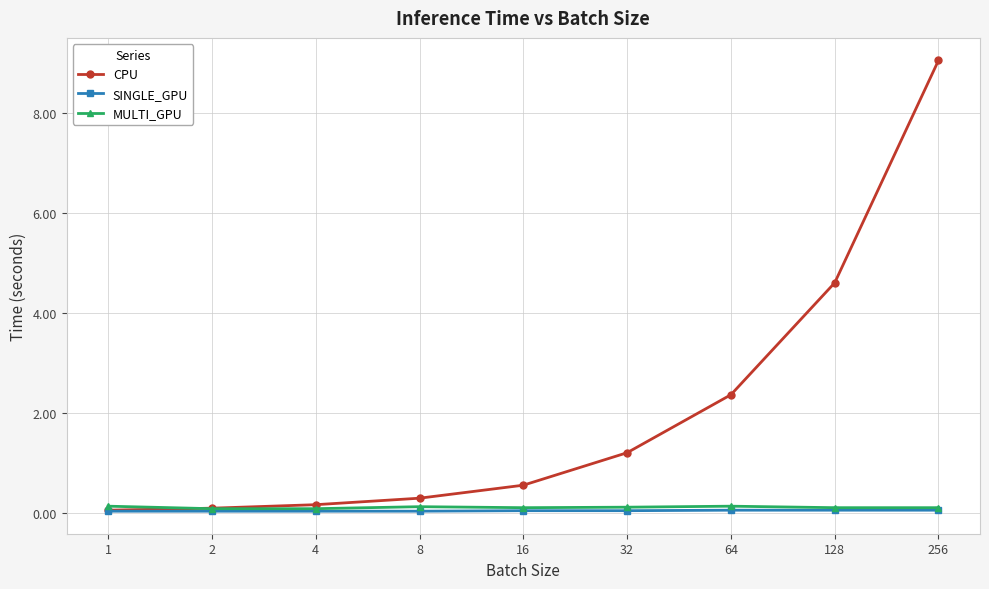

Which series has the largest total across all categories?

CPU